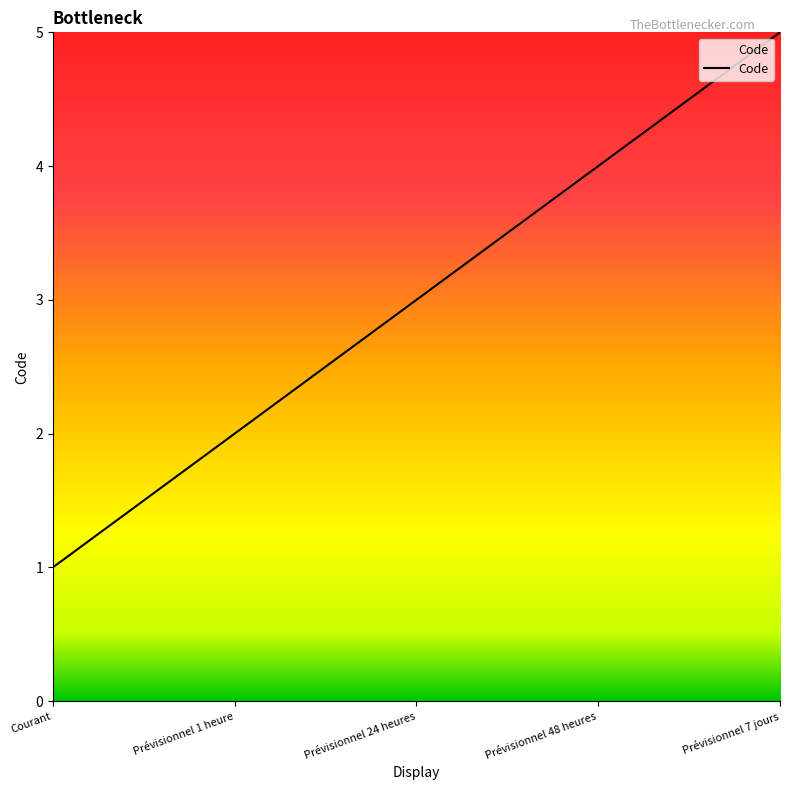

What position from the left is Prévisionnel 7 jours?

5